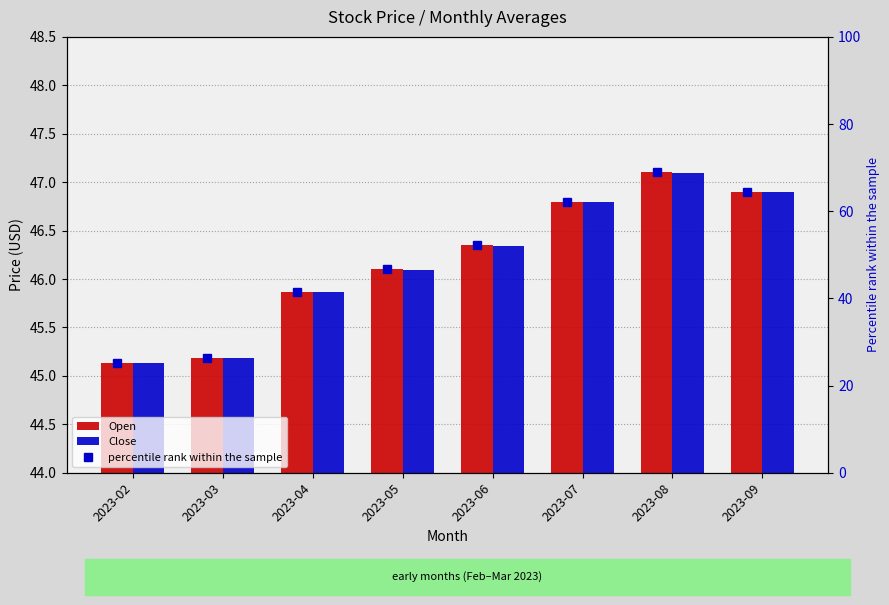

True or false: Close has a value of 46.1 at 2023-05.

True